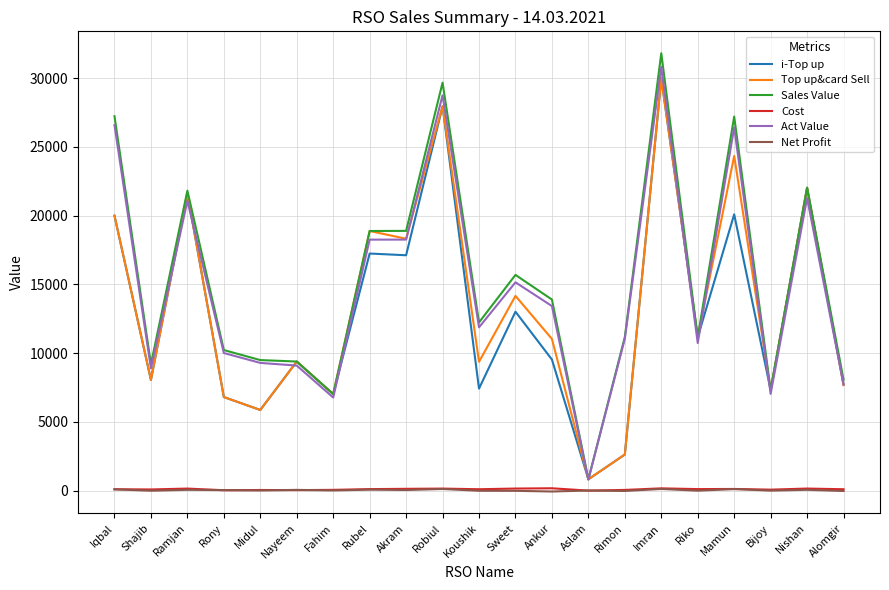

The value of i-Top up at Robiul is 27961.0. True or false?

True